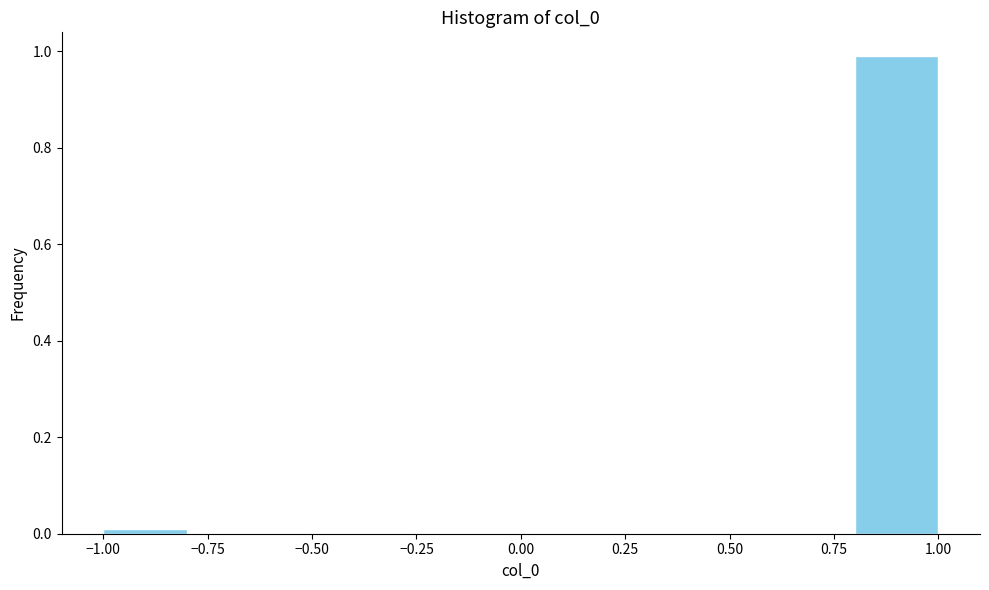

How tall is the bar that spans 0.8 to 1.0 on the x-axis? The values are not printed on the chart, so give them approximately, as read against the axis.

1